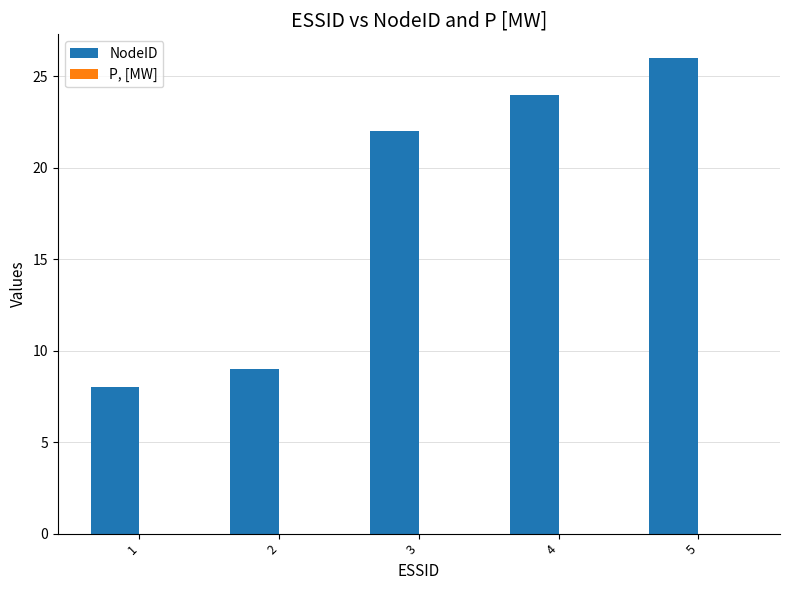

Read the value at 4.

24